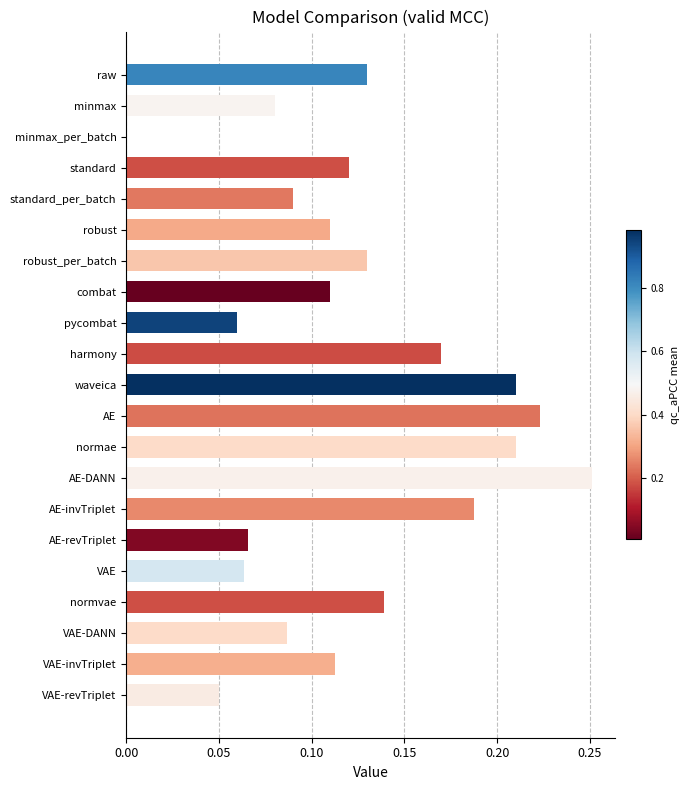

Which has a higher value, AE-revTriplet or VAE-DANN?

VAE-DANN